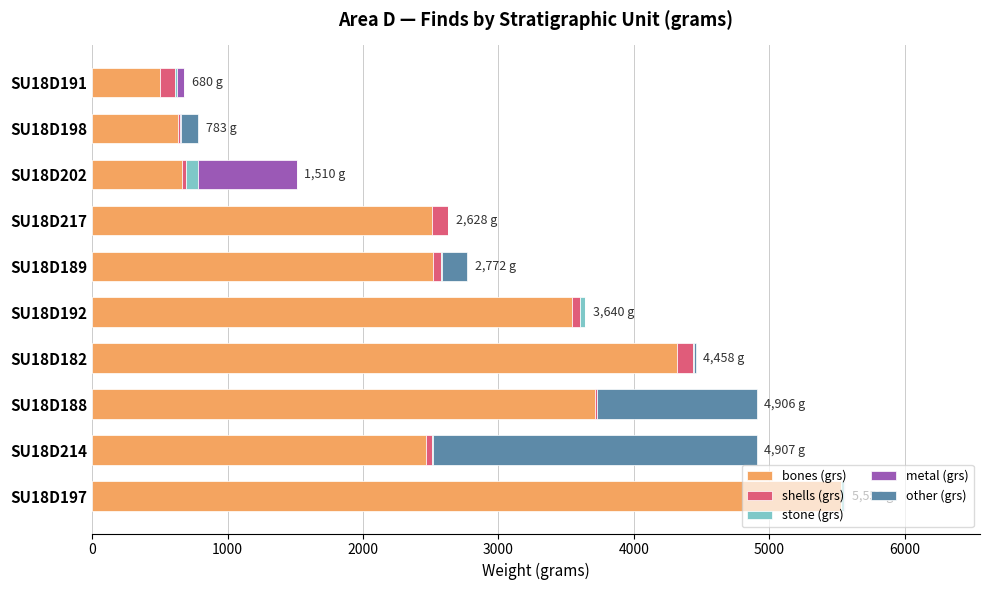

At which label does bones (grs) reach its peak?

SU18D197